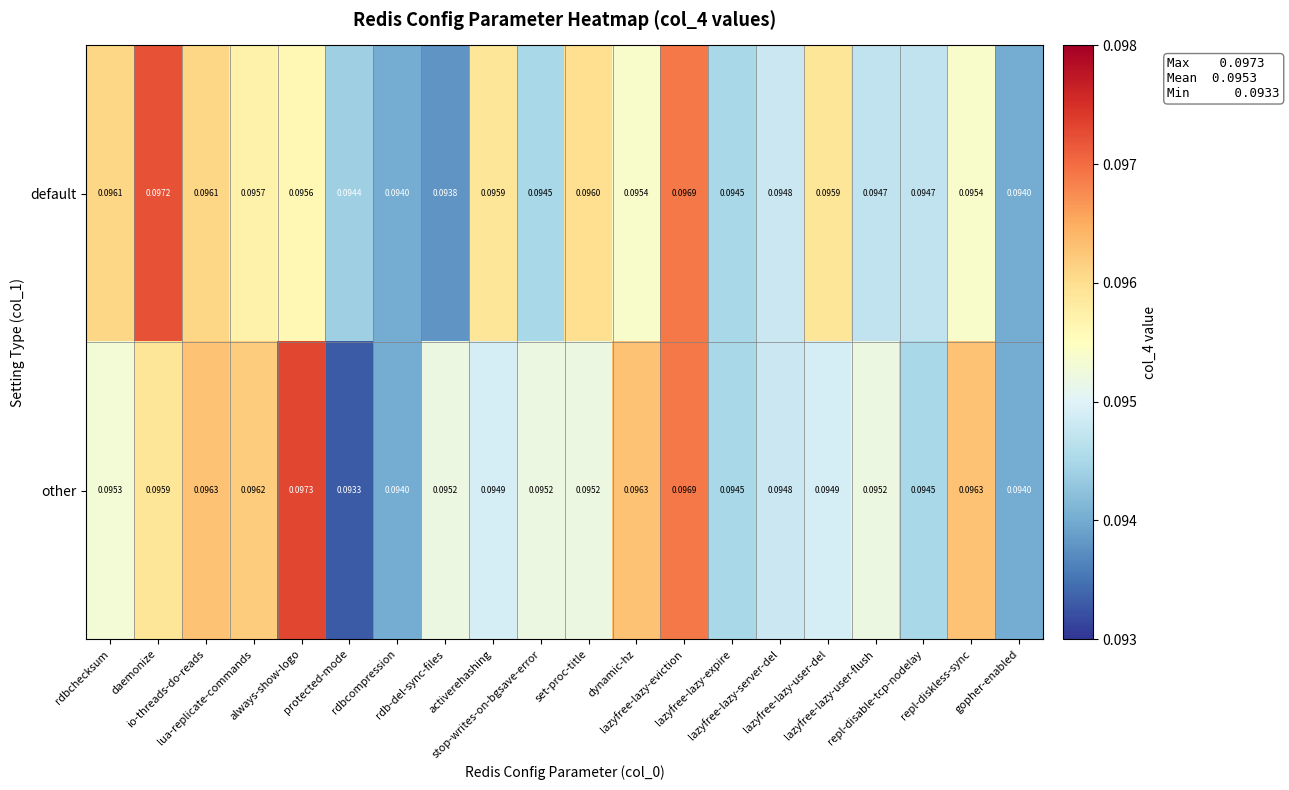

Which series has the largest range (max minus min)?

other